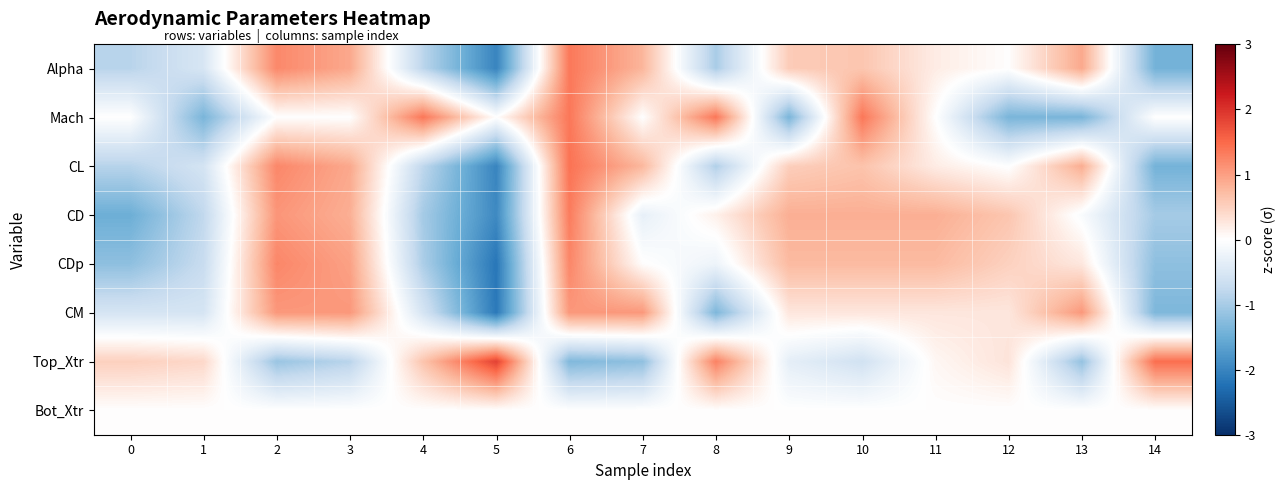

Reading left to right, what are all the values shown in this chart?

Alpha: 0=-0.8	1=-0.5	2=1.2	3=0.9	4=-0.8	5=-2.0	6=1.4	7=0.8	8=-1.0	9=0.6	10=0.6	11=0.2	12=0.0	13=0.9	14=-1.4
Mach: 0=0.0	1=-1.4	2=0.0	3=0.0	4=1.4	5=0.0	6=1.4	7=0.0	8=1.4	9=-1.4	10=1.4	11=0.0	12=-1.4	13=-1.4	14=0.0
CL: 0=-0.9	1=-0.6	2=1.2	3=0.9	4=-0.8	5=-2.0	6=1.4	7=0.8	8=-0.9	9=0.5	10=0.7	11=0.2	12=-0.0	13=0.9	14=-1.4
CD: 0=-1.5	1=-0.8	2=1.1	3=0.9	4=-1.0	5=-1.9	6=1.3	7=-0.3	8=0.2	9=0.9	10=0.9	11=0.9	12=0.6	13=-0.1	14=-1.0
CDp: 0=-1.2	1=-0.7	2=1.2	3=1.0	4=-1.0	5=-2.2	6=1.2	7=0.0	8=-0.2	9=0.7	10=0.7	11=0.7	12=0.5	13=0.3	14=-1.2
CM: 0=-0.5	1=-0.5	2=1.1	3=1.1	4=-0.5	5=-2.1	6=1.1	7=1.1	8=-1.3	9=0.3	10=0.3	11=0.3	12=0.3	13=1.1	14=-1.3
Top_Xtr: 0=0.5	1=0.4	2=-1.1	3=-0.8	4=0.6	5=1.9	6=-1.3	7=-1.2	8=1.3	9=-0.3	10=-0.6	11=0.1	12=0.3	13=-1.1	14=1.4
Bot_Xtr: 0=0.0	1=0.0	2=0.0	3=0.0	4=0.0	5=0.0	6=0.0	7=0.0	8=0.0	9=0.0	10=0.0	11=0.0	12=0.0	13=0.0	14=0.0